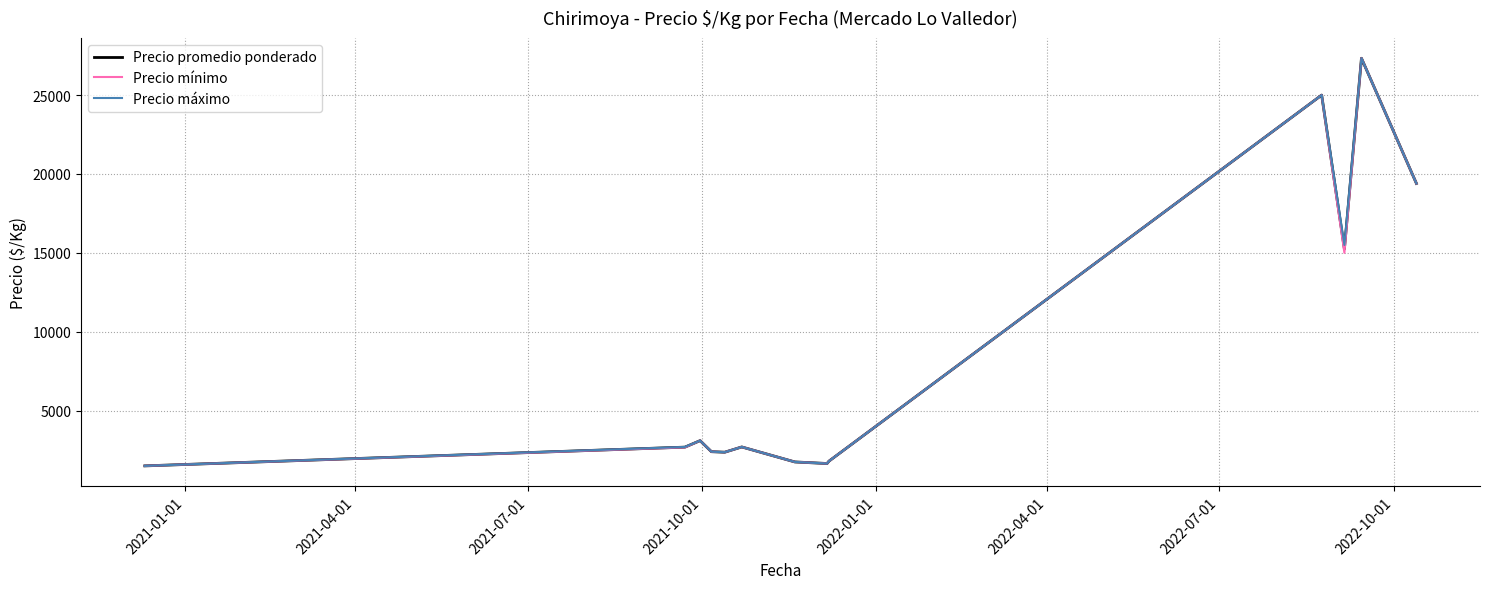

Does the chart have visible grid lines?

Yes